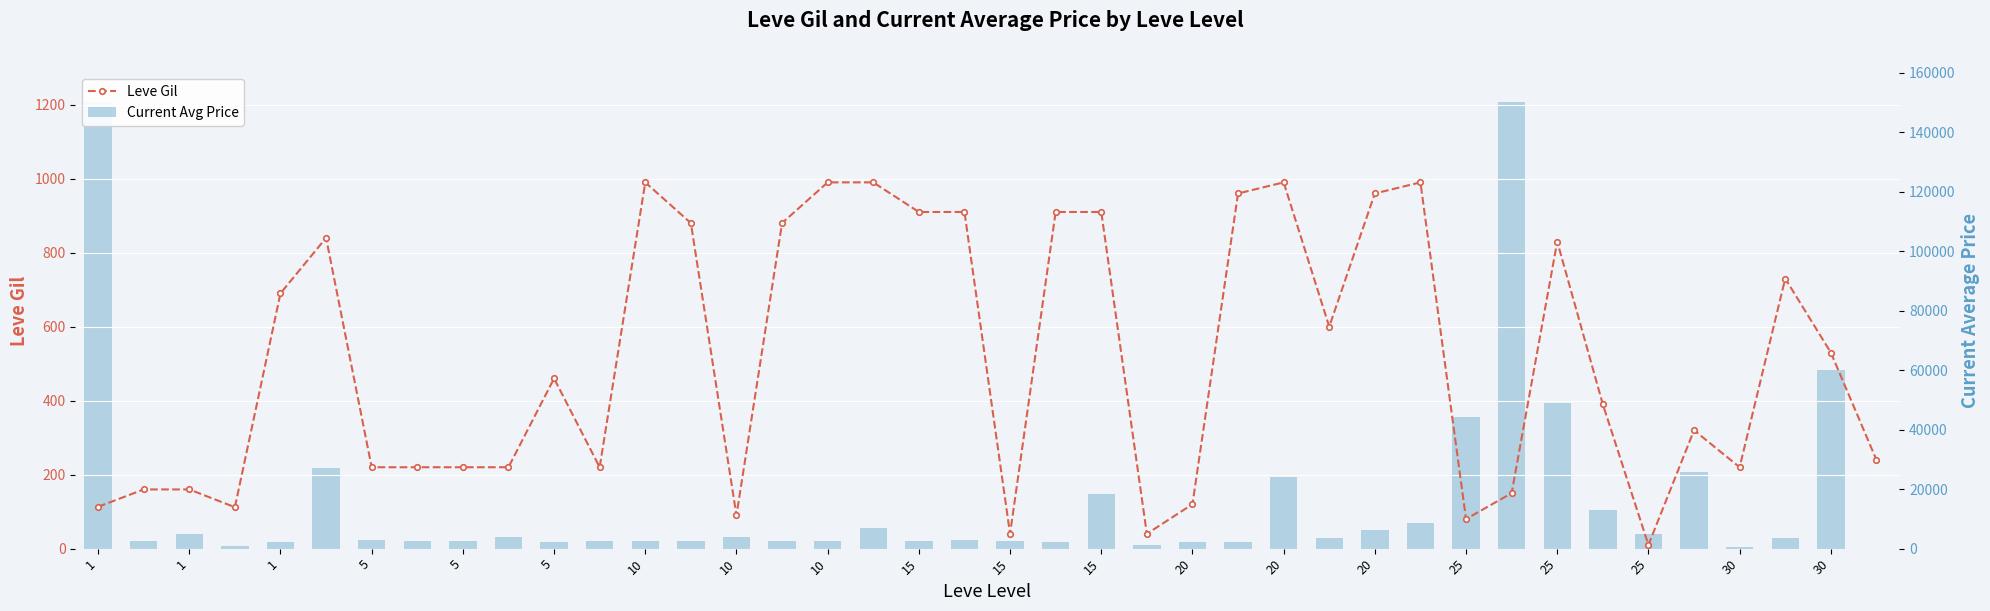

What are all the series names shown in the legend?

Leve Gil, Current Avg Price